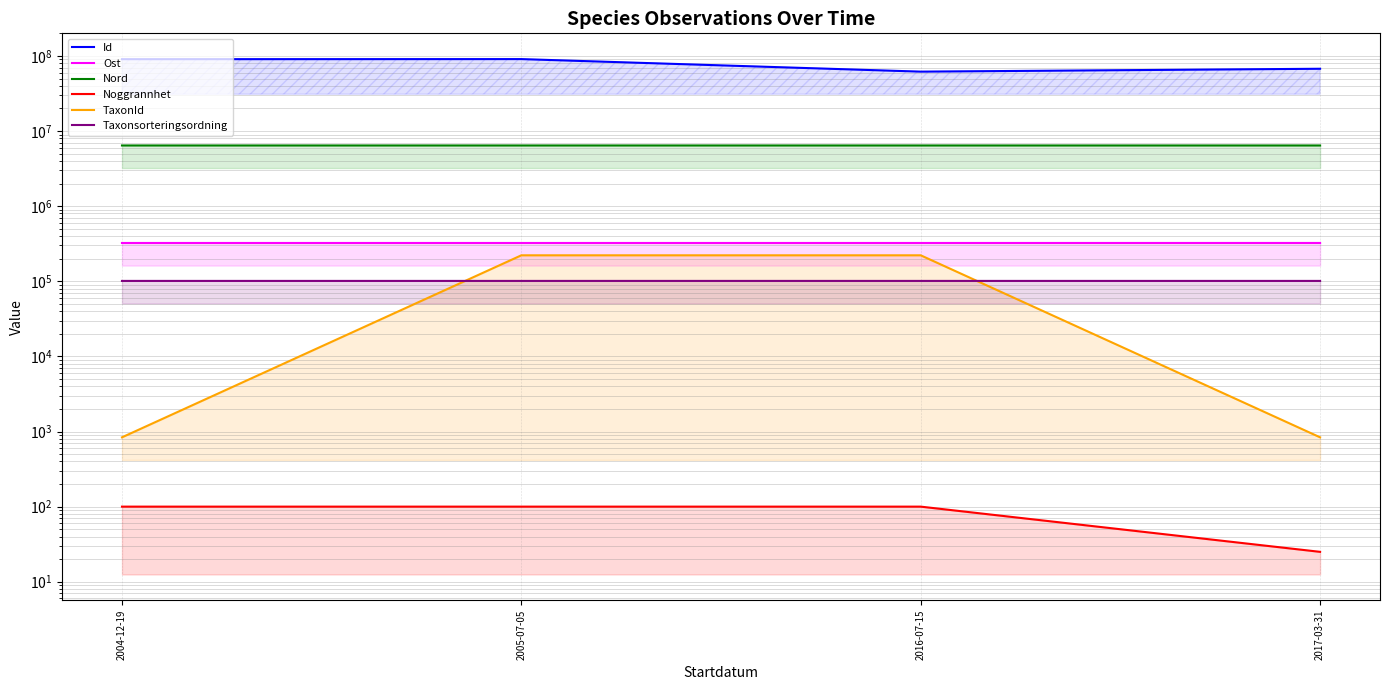

True or false: Id and Nord cross at least once.

False